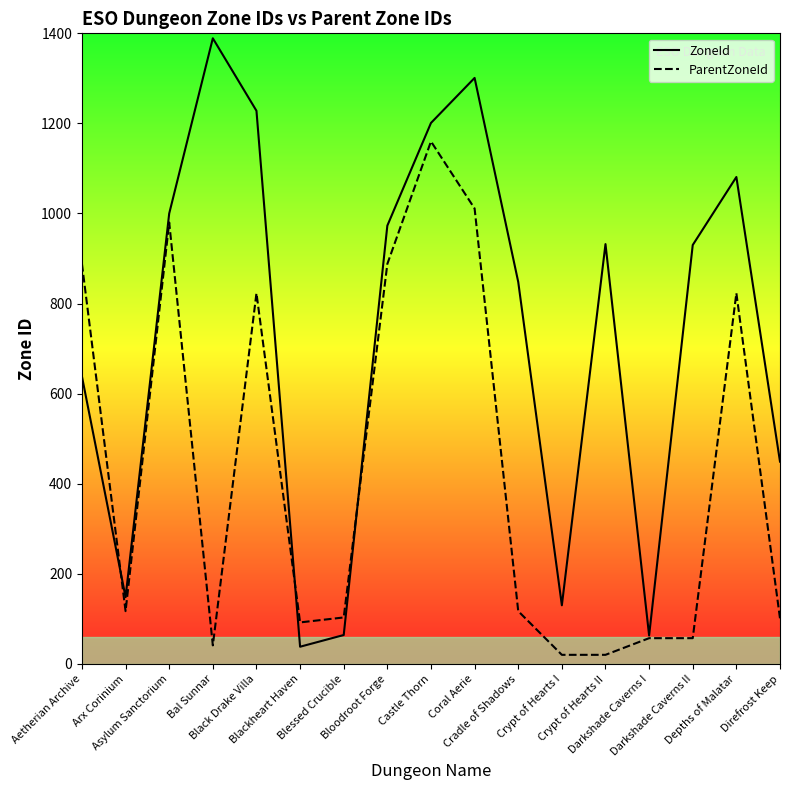

Reading left to right, transcribe all the data shown in this chart.

ZoneId: Aetherian Archive=638	Arx Corinium=148	Asylum Sanctorium=1000	Bal Sunnar=1389	Black Drake Villa=1228	Blackheart Haven=38	Blessed Crucible=64	Bloodroot Forge=973	Castle Thorn=1201	Coral Aerie=1301	Cradle of Shadows=848	Crypt of Hearts I=130	Crypt of Hearts II=932	Darkshade Caverns I=63	Darkshade Caverns II=930	Depths of Malatar=1081	Direfrost Keep=449
ParentZoneId: Aetherian Archive=888	Arx Corinium=117	Asylum Sanctorium=980	Bal Sunnar=41	Black Drake Villa=823	Blackheart Haven=92	Blessed Crucible=103	Bloodroot Forge=888	Castle Thorn=1160	Coral Aerie=1011	Cradle of Shadows=117	Crypt of Hearts I=20	Crypt of Hearts II=20	Darkshade Caverns I=57	Darkshade Caverns II=57	Depths of Malatar=823	Direfrost Keep=101